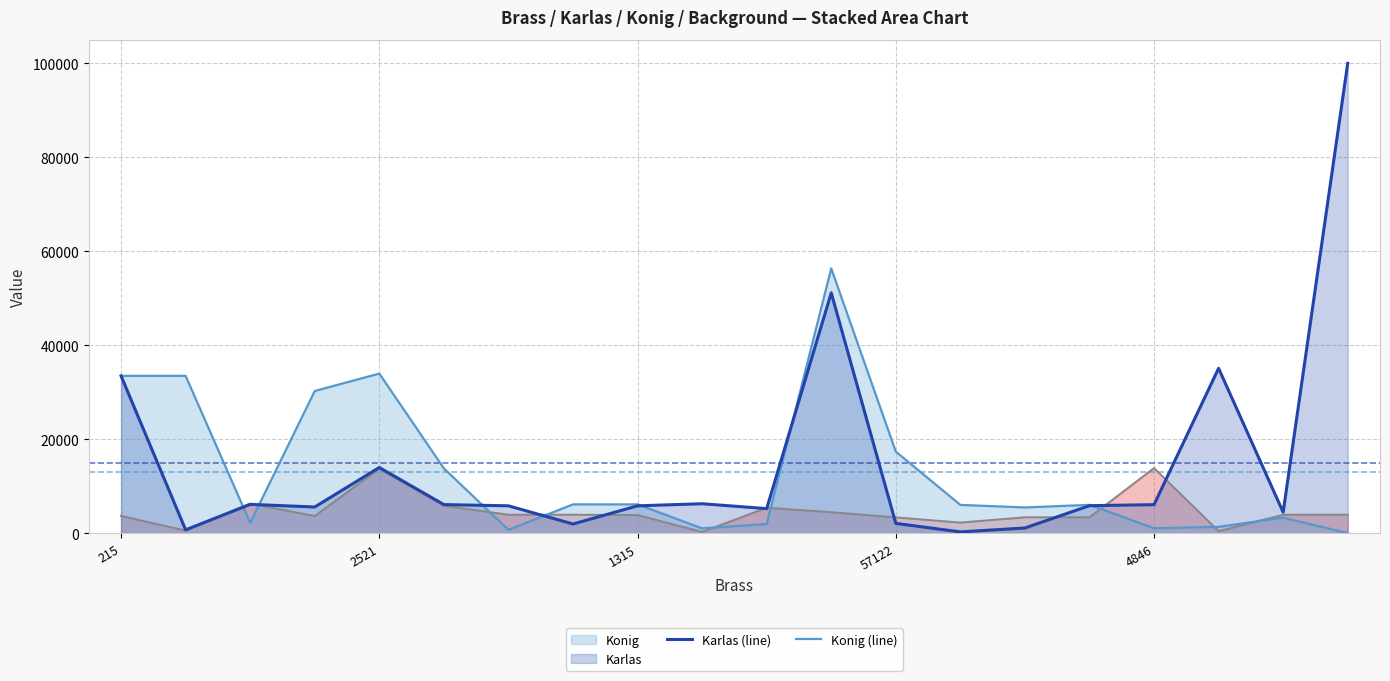

The Karlas (line) series shows 19965.4 at 17. True or false?

False